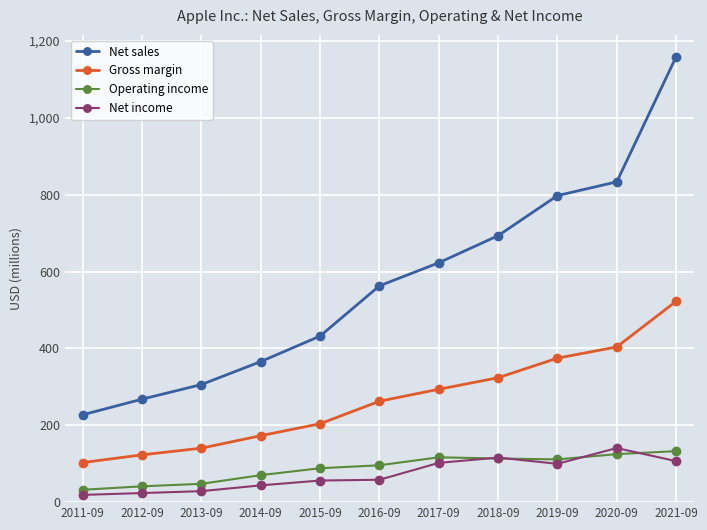

What are all the series names shown in the legend?

Net sales, Gross margin, Operating income, Net income